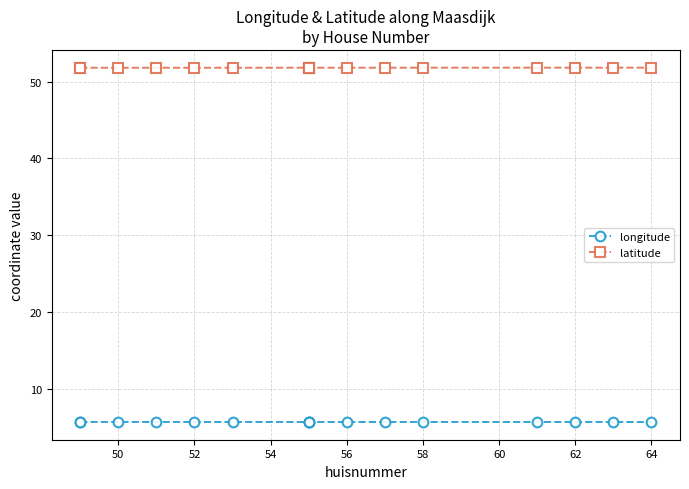

Which series has the largest range (max minus min)?

latitude